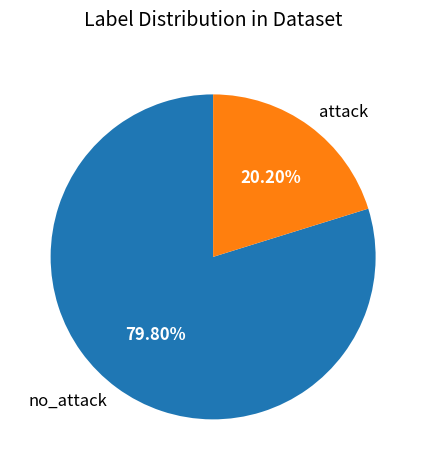

Is it true that attack is 30% of the pie?

False